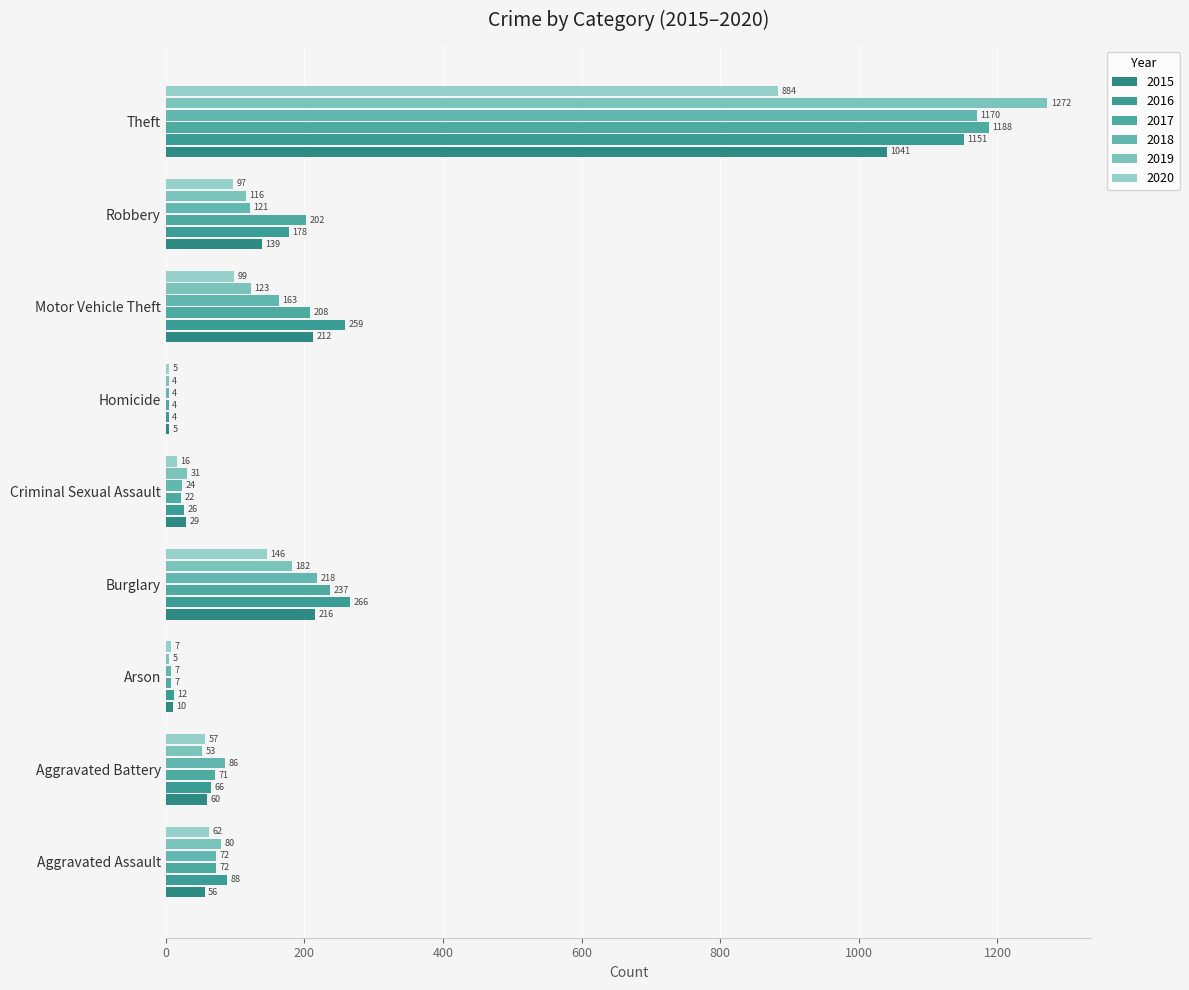

Read the 2016 value at Arson.

12